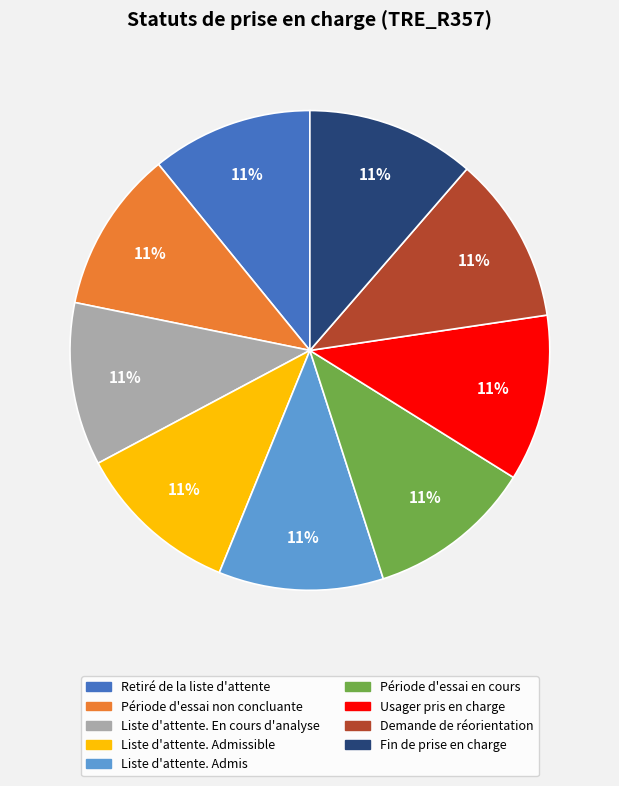

Do Usager pris en charge and Liste d'attente. En cours d'analyse together represent more than half of the pie?

No